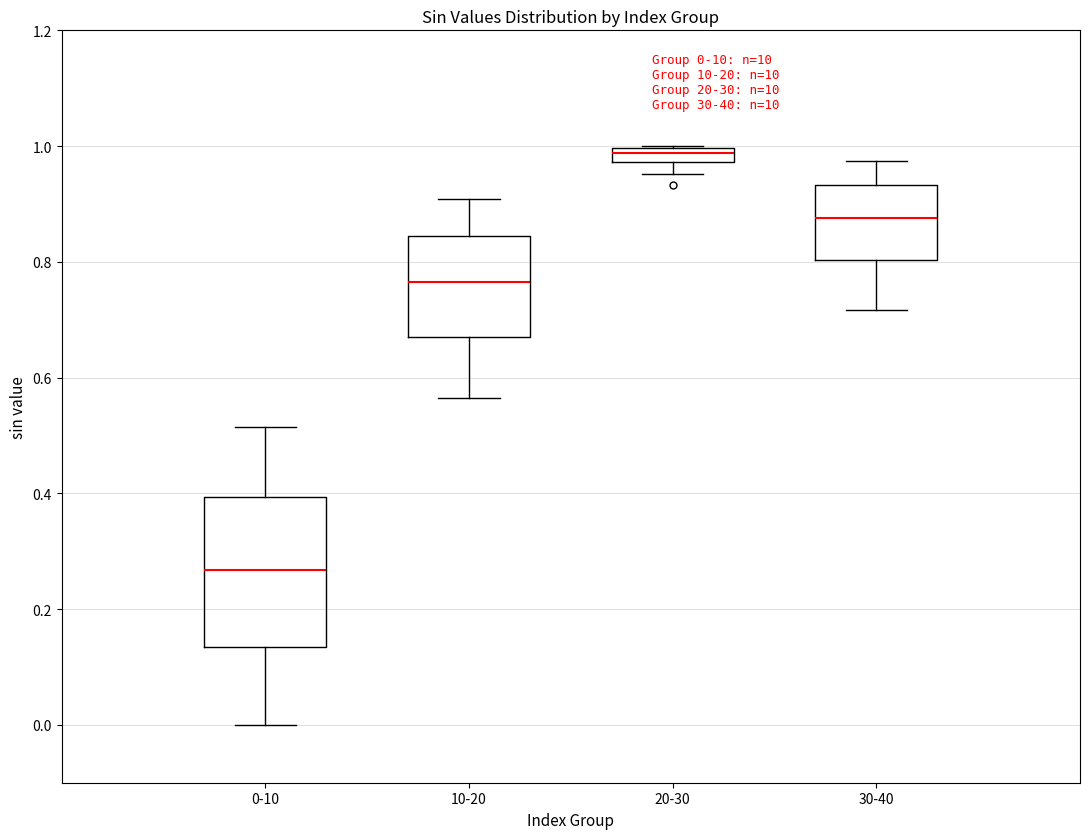

Which box is the tallest, from its lower edge to its upper edge?

0-10